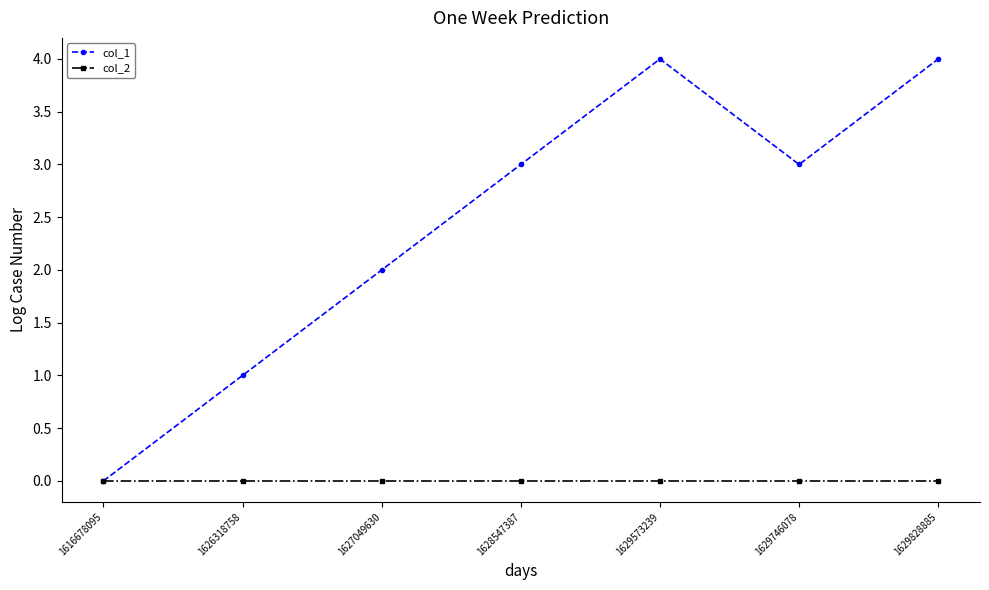

Rank the series by their average value, from highest to lowest.

col_1, col_2